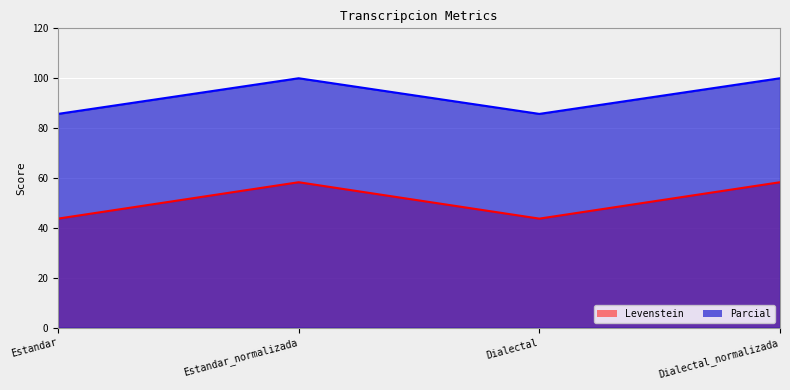

What is the value of the Parcial point at the 2nd from the left?

100.0